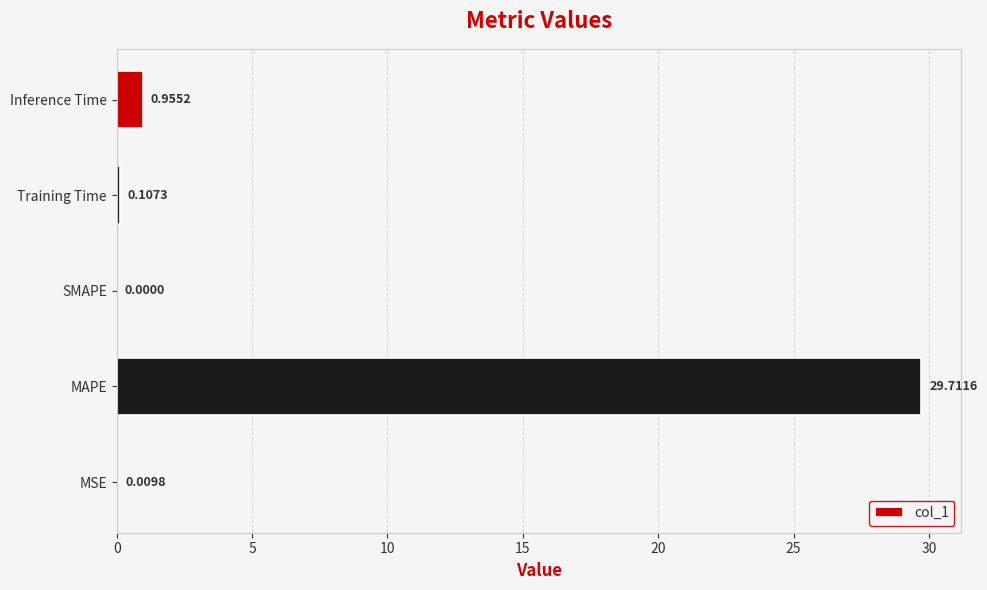

Between Inference Time and Training Time, which is larger?

Inference Time